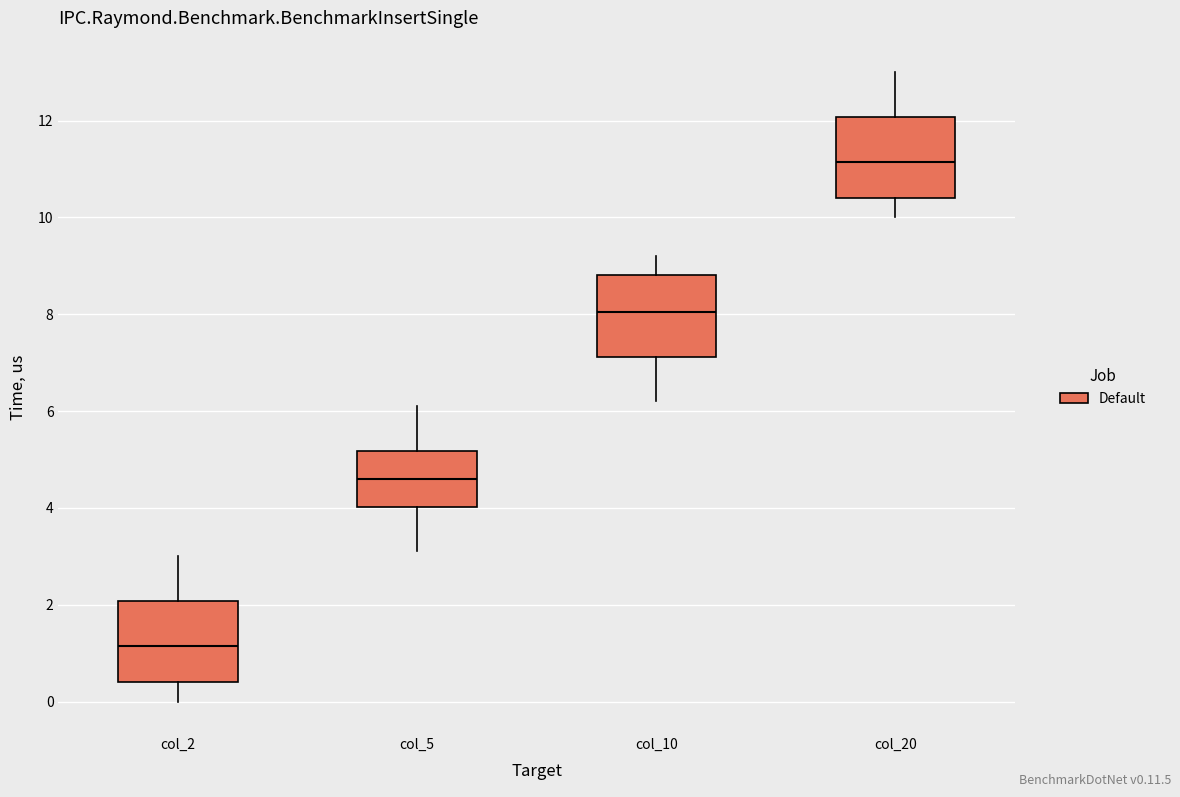

Where does the lower whisker of the box for col_20 end on the y-axis? The values are not printed on the chart, so give them approximately, as read against the axis.

10.0